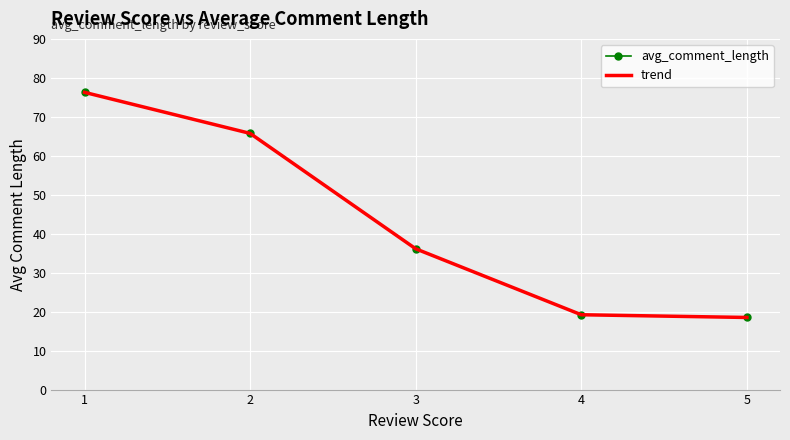

True or false: trend and avg_comment_length cross at least once.

False